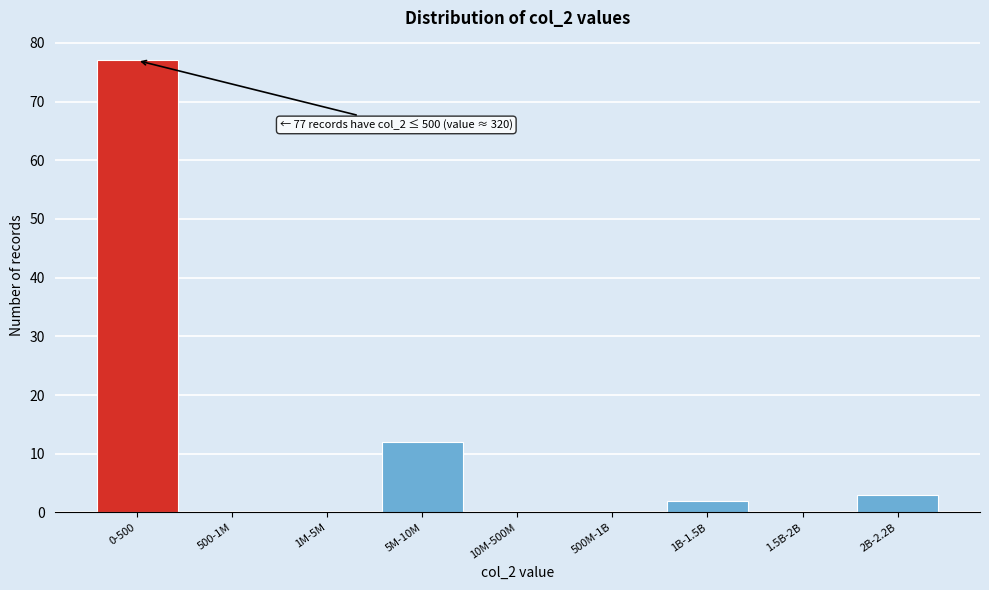

Reading left to right, what are all the values shown in this chart?

0-500=77	500-1M=0	1M-5M=0	5M-10M=12	10M-500M=0	500M-1B=0	1B-1.5B=2	1.5B-2B=0	2B-2.2B=3